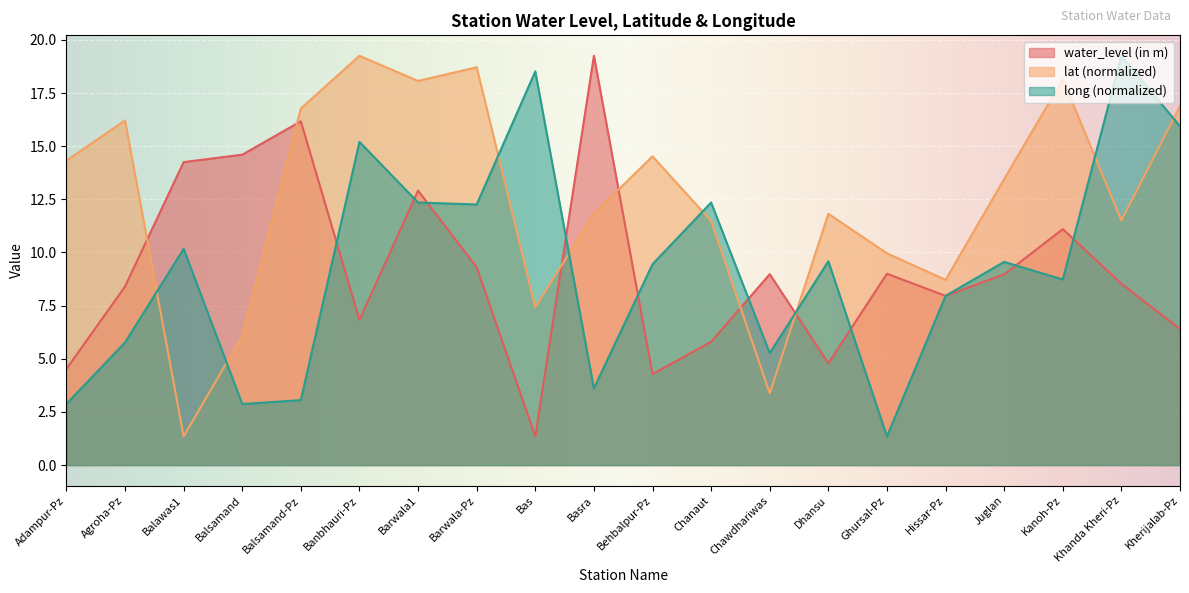

Which category has the highest value across all series?

Basra